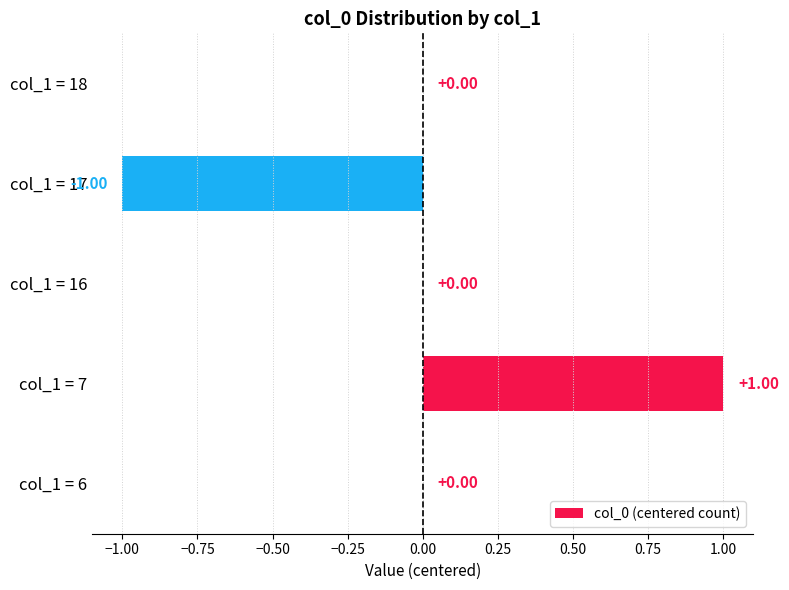

Which has a higher value, col_1 = 7 or col_1 = 17?

col_1 = 7